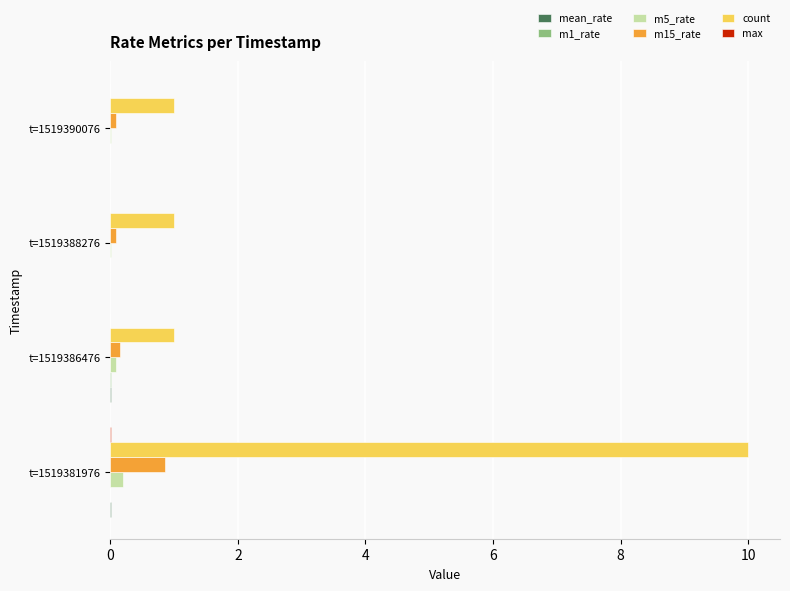

True or false: count has a value of 0.4 at t=1519388276.

False